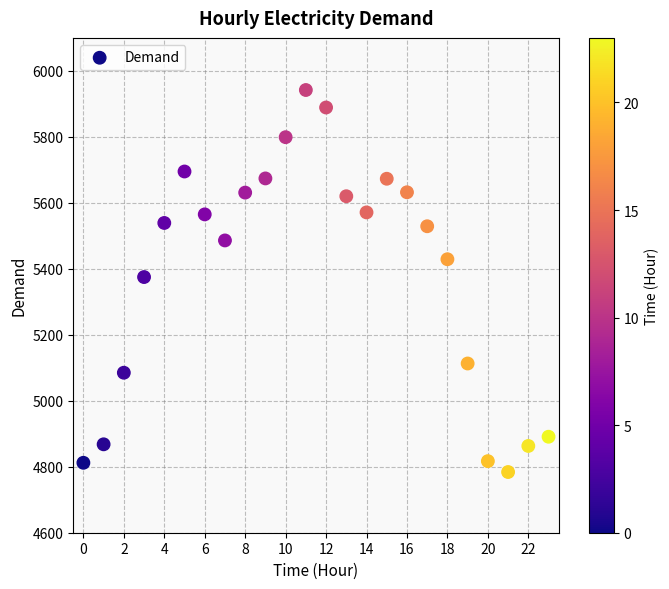

What is the range of Y values (max minus min)?

1158